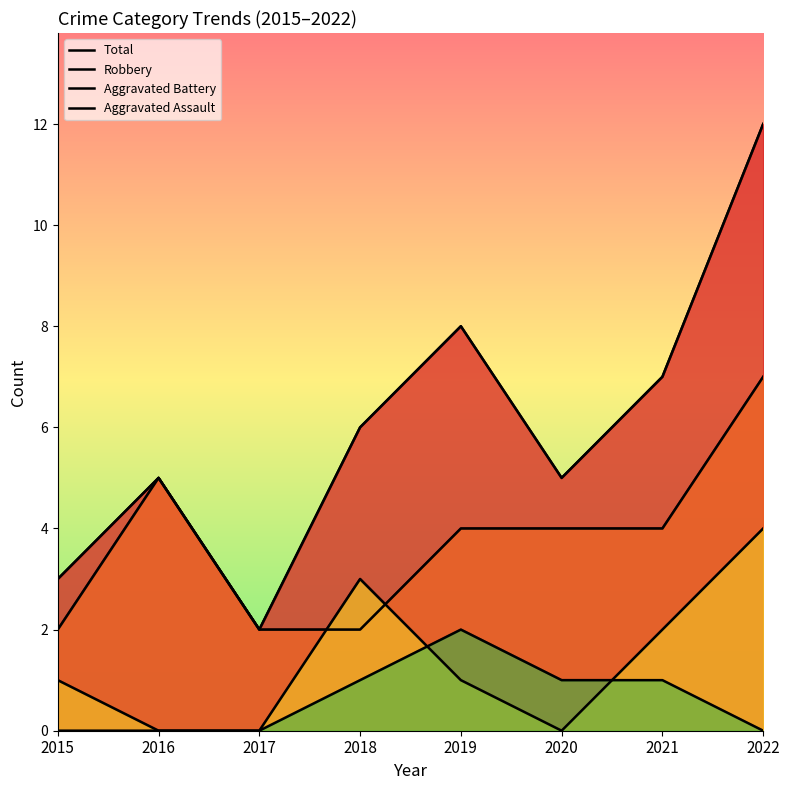

What is the sum of the Aggravated Battery values at 2019 and 2017?

1